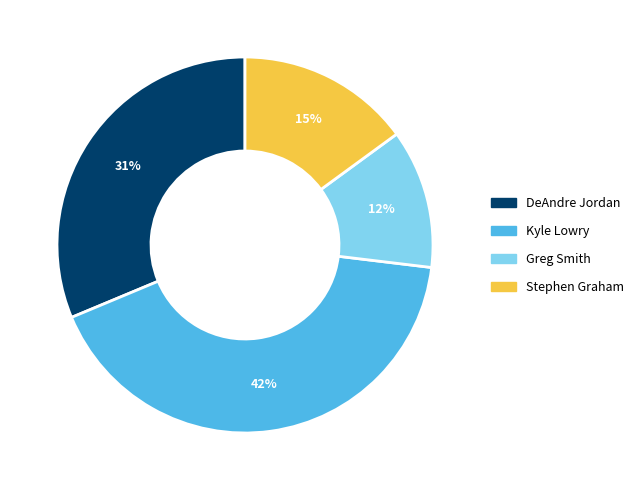

Rank the categories by value from lowest to highest.

Greg Smith, Stephen Graham, DeAndre Jordan, Kyle Lowry